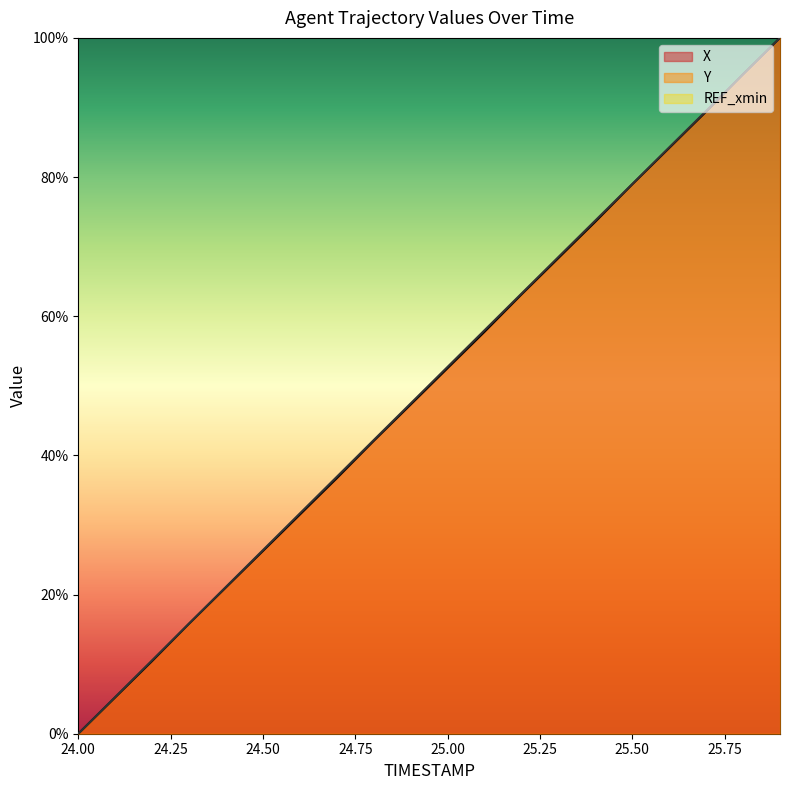

How many values in Y are above zero?

19